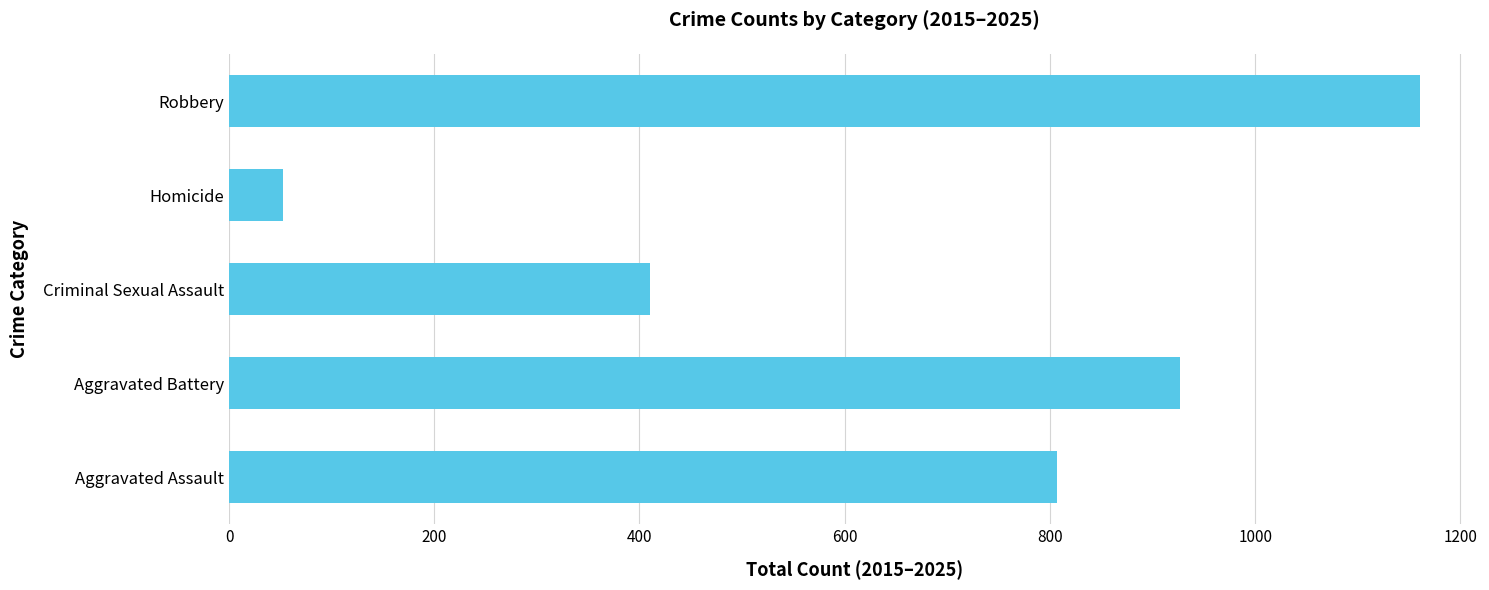

Reading bottom to top, transcribe all the data shown in this chart.

Aggravated Assault=807	Aggravated Battery=927	Criminal Sexual Assault=410	Homicide=53	Robbery=1161